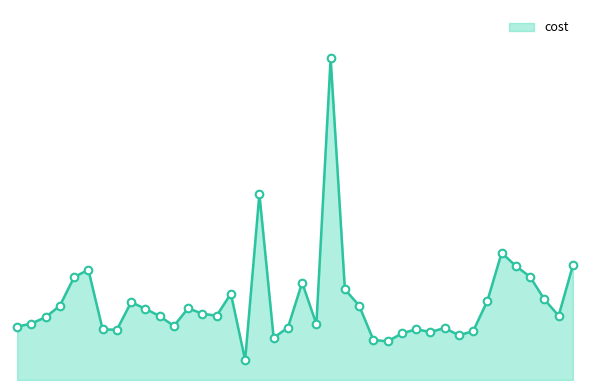

Does the chart have visible grid lines?

No